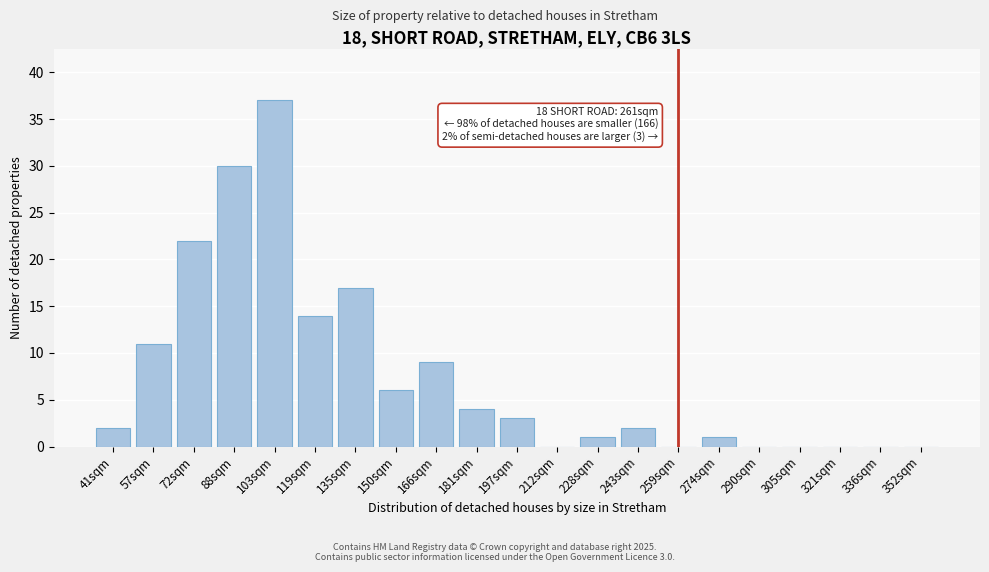

Reading right to left, list all the values displayed in this chart.

352sqm=0	336sqm=0	321sqm=0	305sqm=0	290sqm=0	274sqm=1	259sqm=0	243sqm=2	228sqm=1	212sqm=0	197sqm=3	181sqm=4	166sqm=9	150sqm=6	135sqm=17	119sqm=14	103sqm=37	88sqm=30	72sqm=22	57sqm=11	41sqm=2